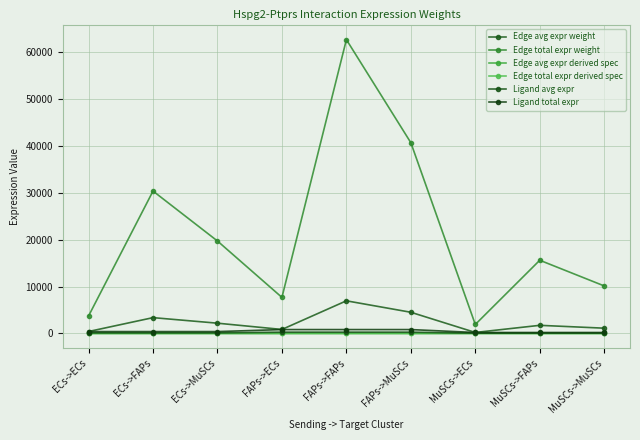

At which label is Ligand total expr closest to 517?

ECs->ECs